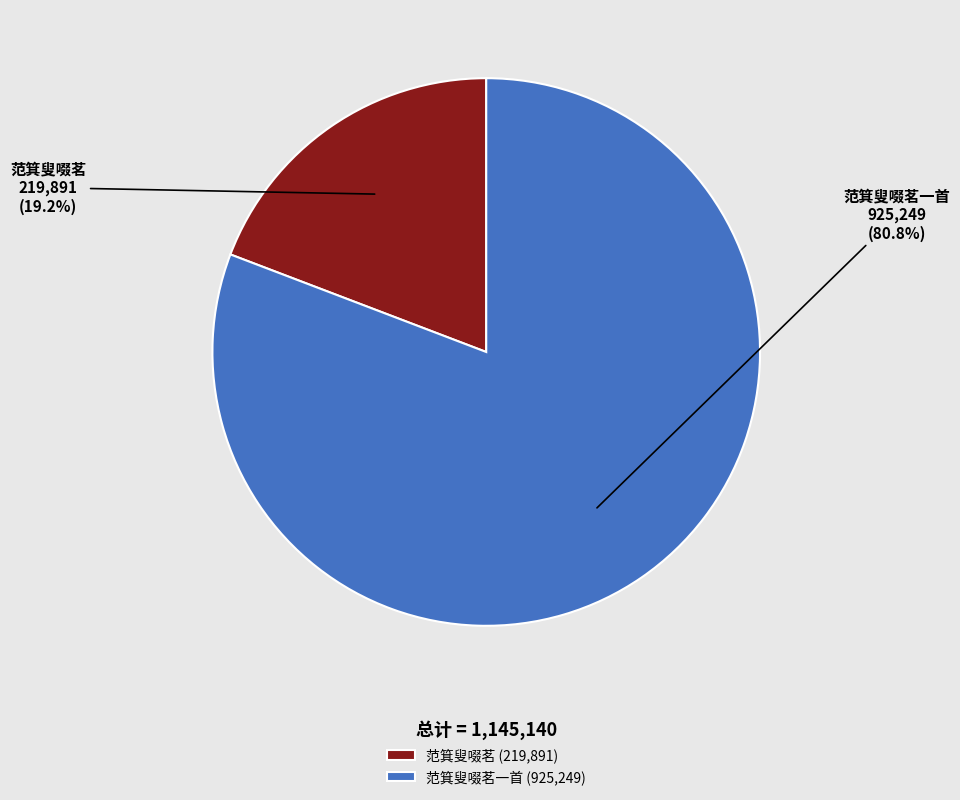

To the nearest percent, what is the difference between the largest and smallest slice percentages?

62%